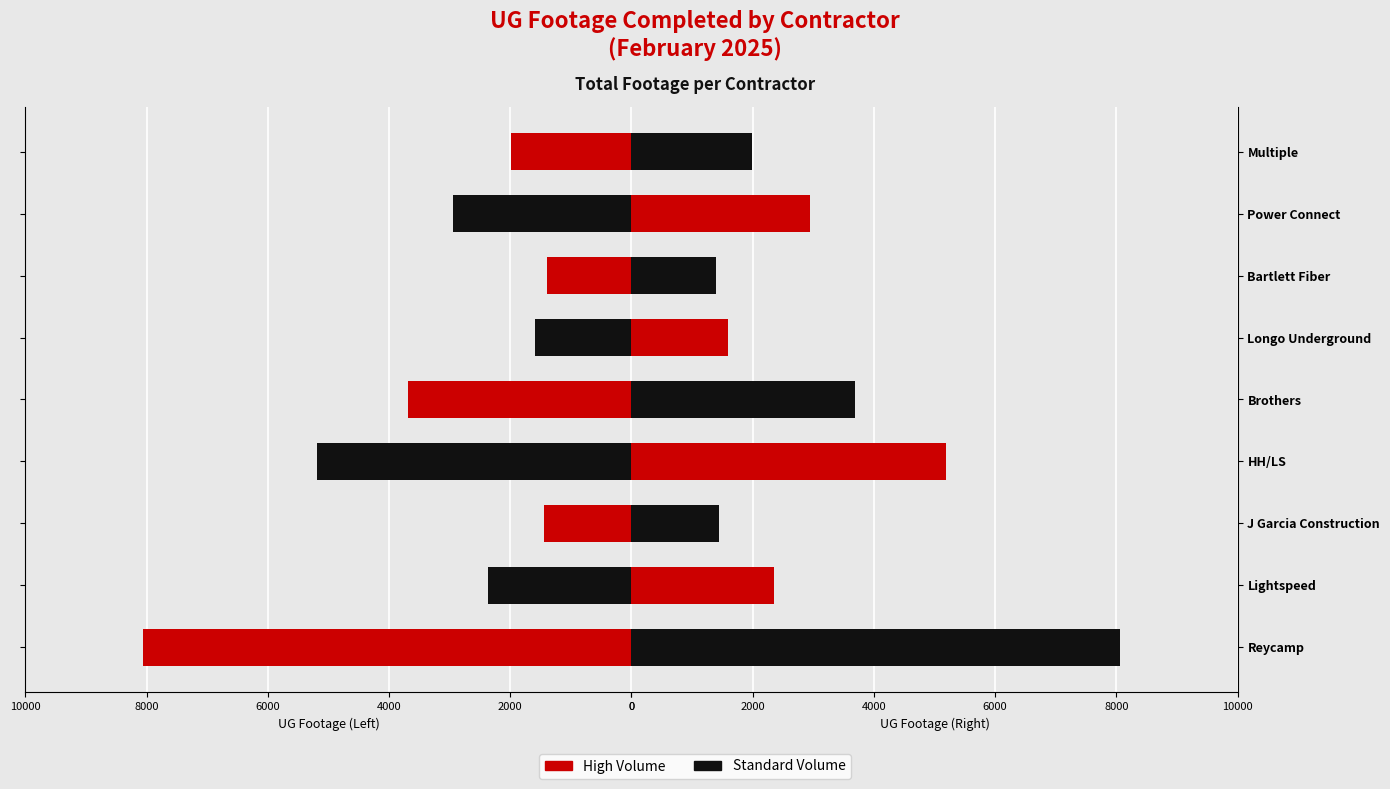

The value of Right at HH/LS is 5189. True or false?

True